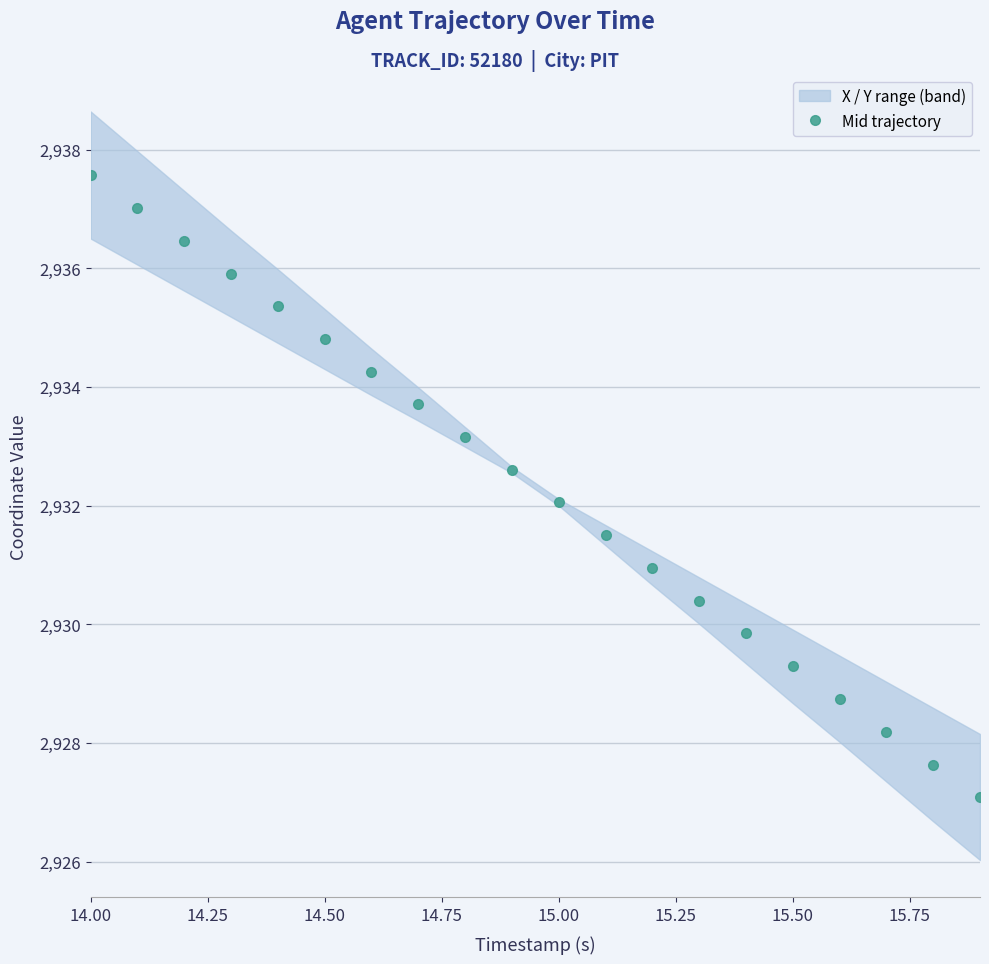

True or false: Mid trajectory has more than 1 interior local peaks.

False